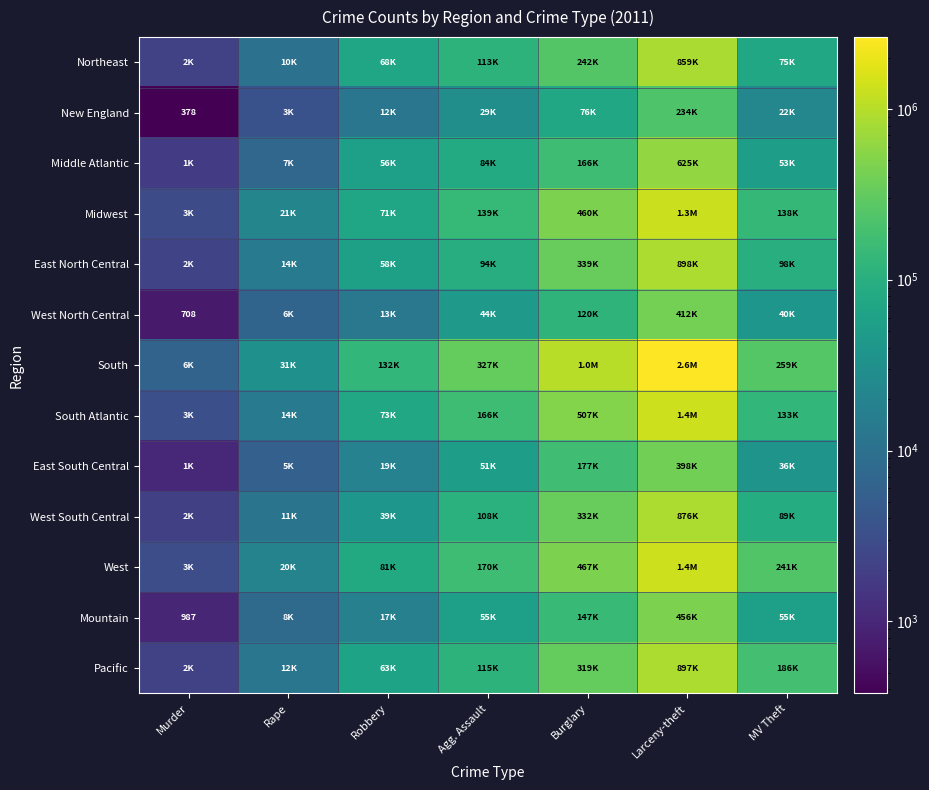

The New England series shows 378 at Murder. True or false?

True